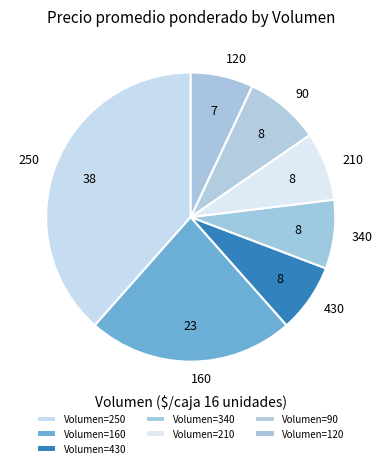

How many slices are in this pie chart?

7